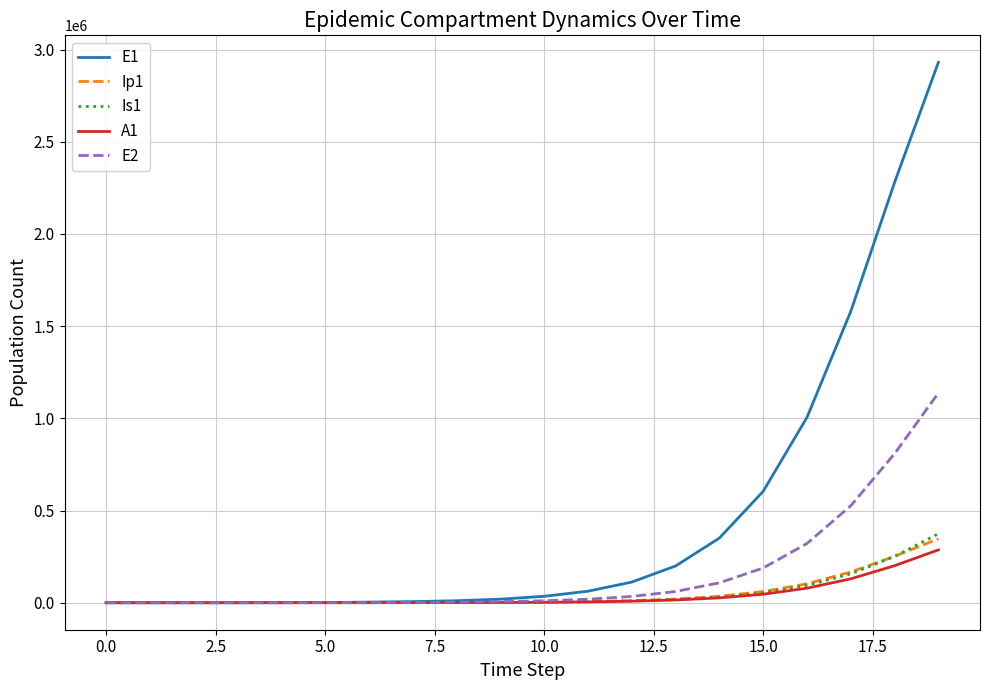

Which series has the largest total across all categories?

E1